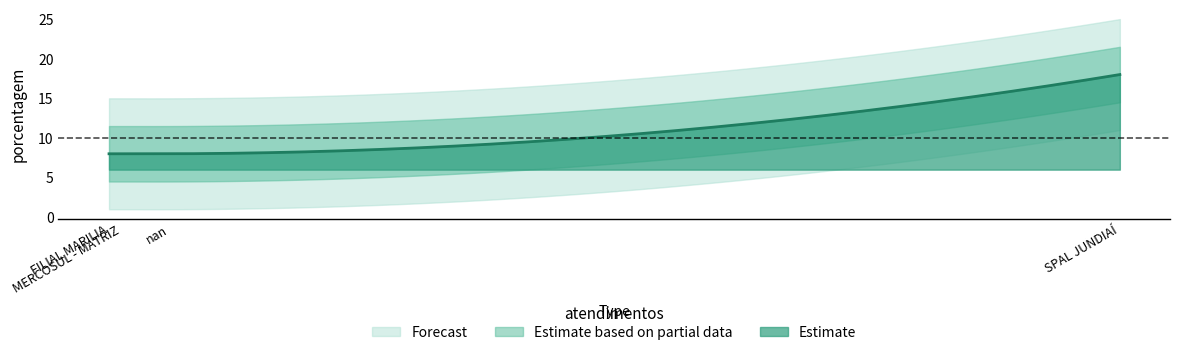

What is the difference between the maximum and second lowest values?

10